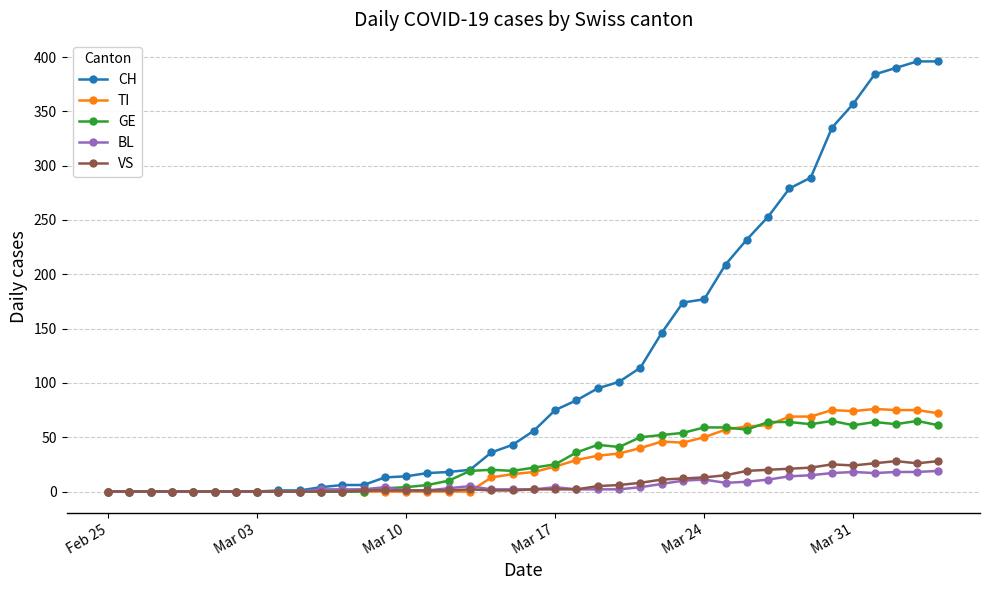

What is the maximum value for TI?

76